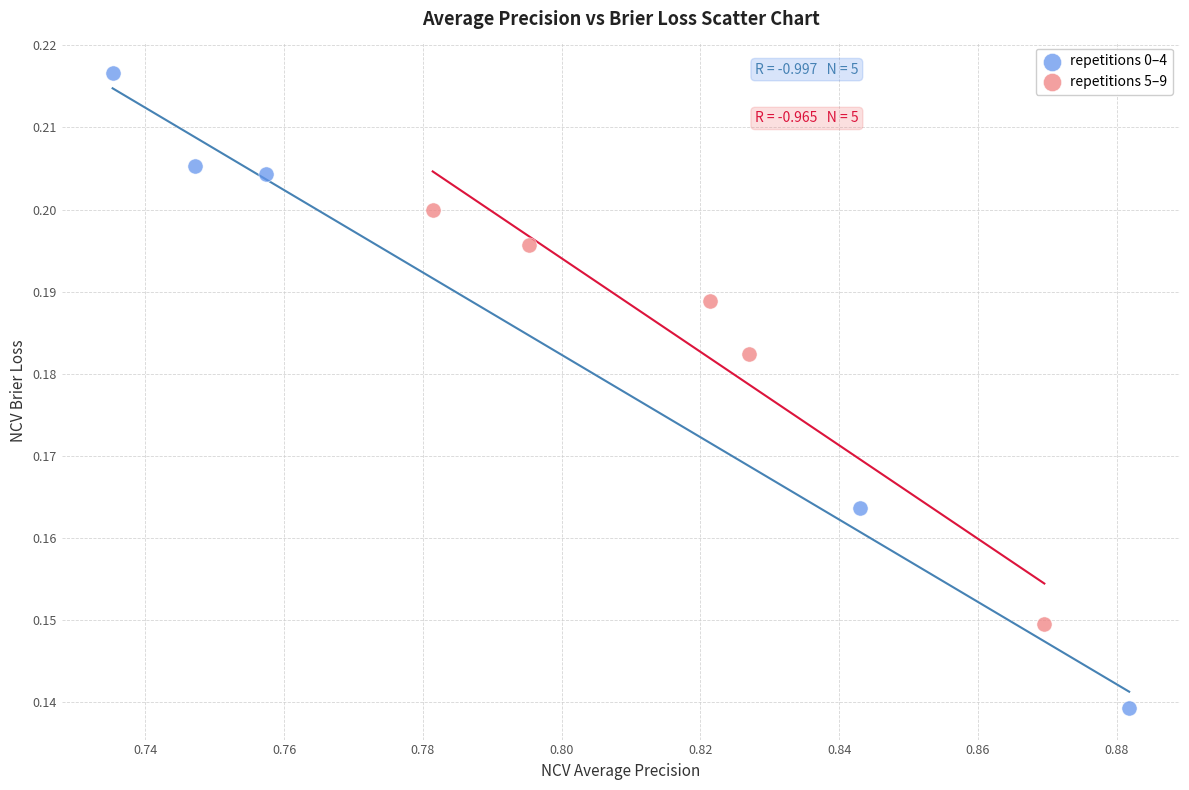

Which series has the largest Y range (max minus min)?

repetitions 0–4